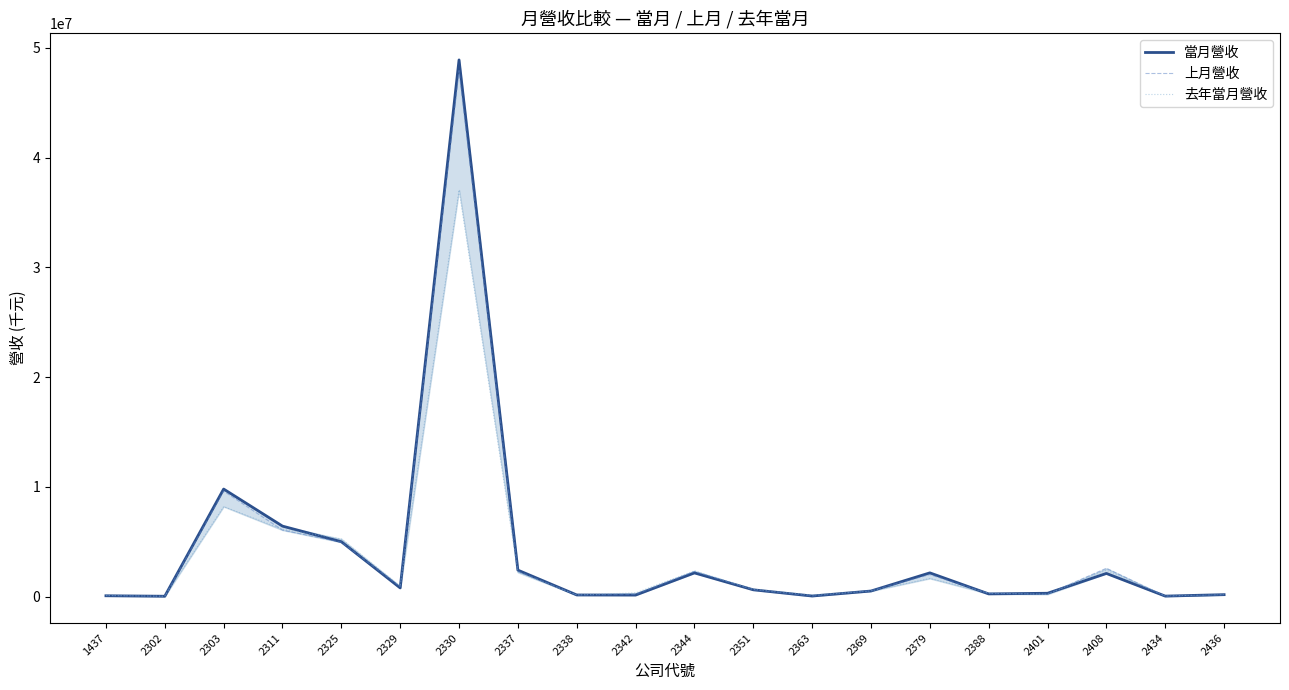

At which category is the sum across all series the highest?

2330